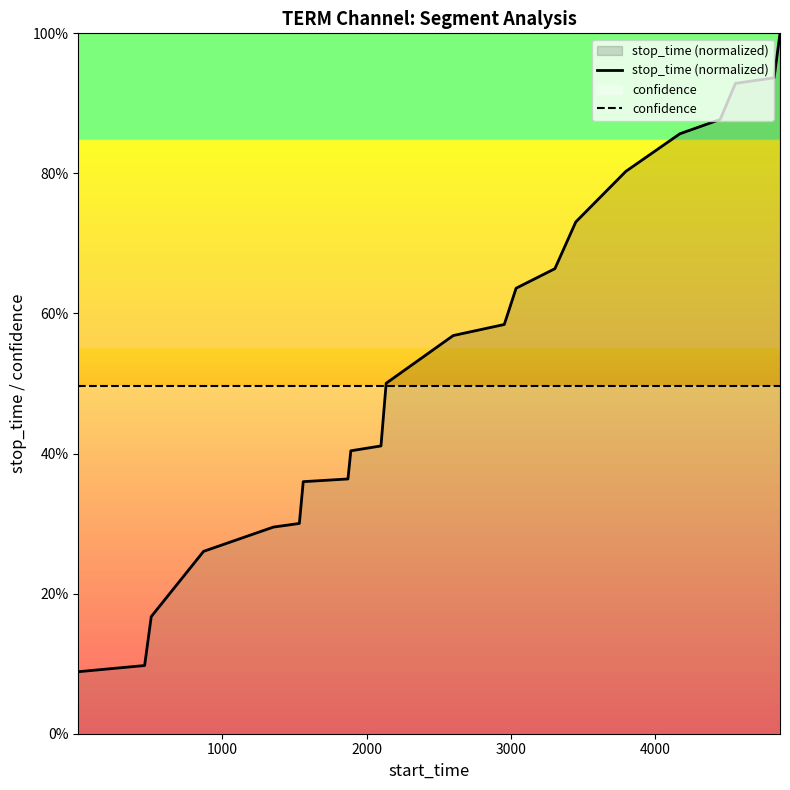

Reading right to left, extract all data points from this chart.

stop_time (normalized): 1.0	0.9	0.9	0.9	0.9	0.8	0.7	0.7	0.6	0.6	0.6	0.5	0.4	0.4	0.4	0.4	0.3	0.3	0.3	0.2	0.1	0.1
confidence: 0.5	0.5	0.5	0.5	0.5	0.5	0.5	0.5	0.5	0.5	0.5	0.5	0.5	0.5	0.5	0.5	0.5	0.5	0.5	0.5	0.5	0.5